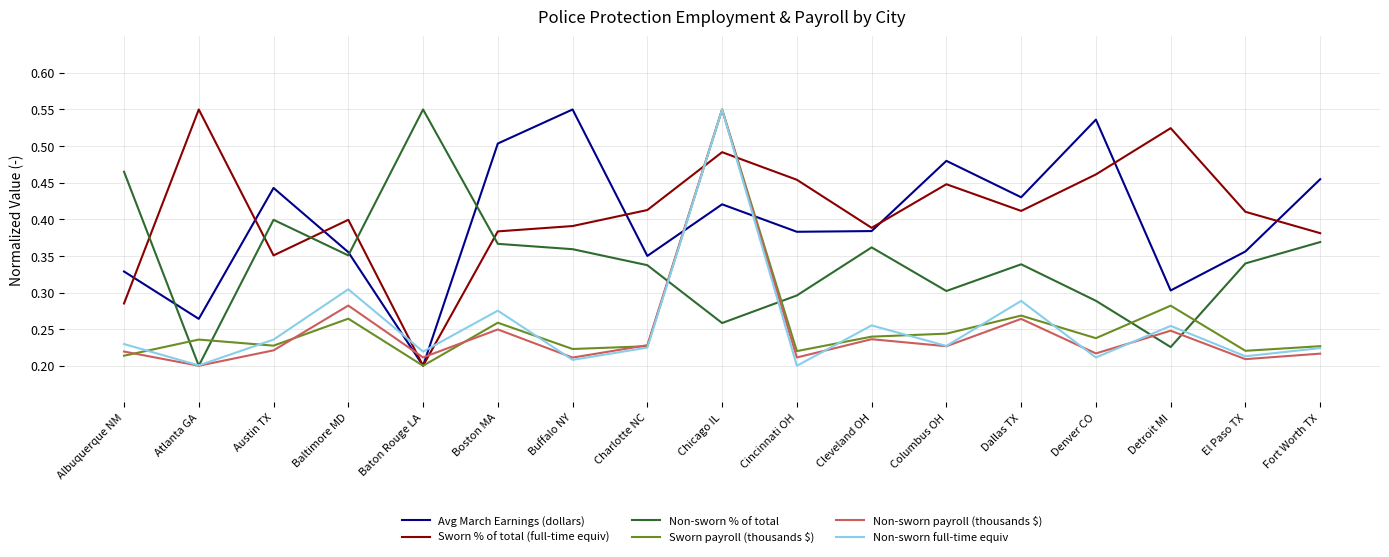

The value of Non-sworn % of total at Denver CO is 0.3. True or false?

True